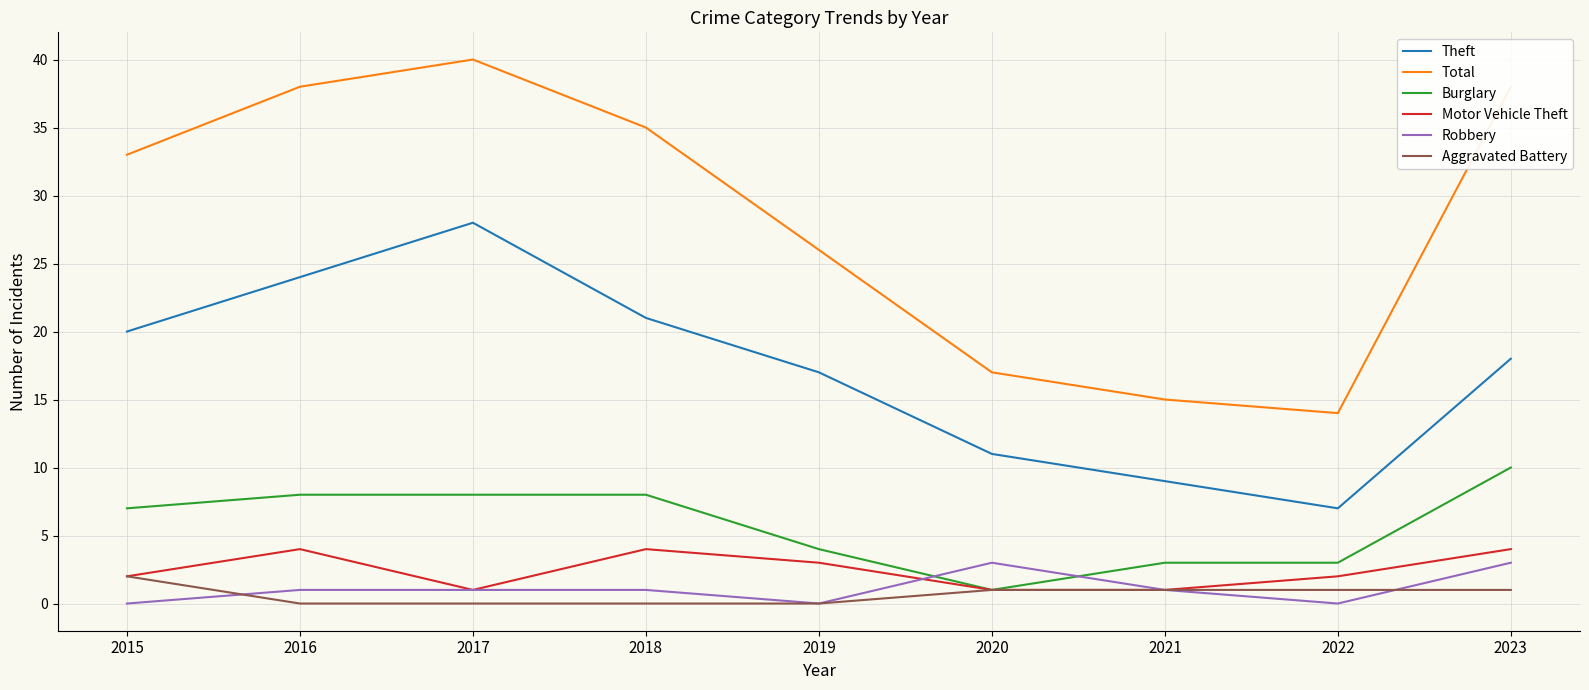

How many Aggravated Battery values are between 0 and 1?

8